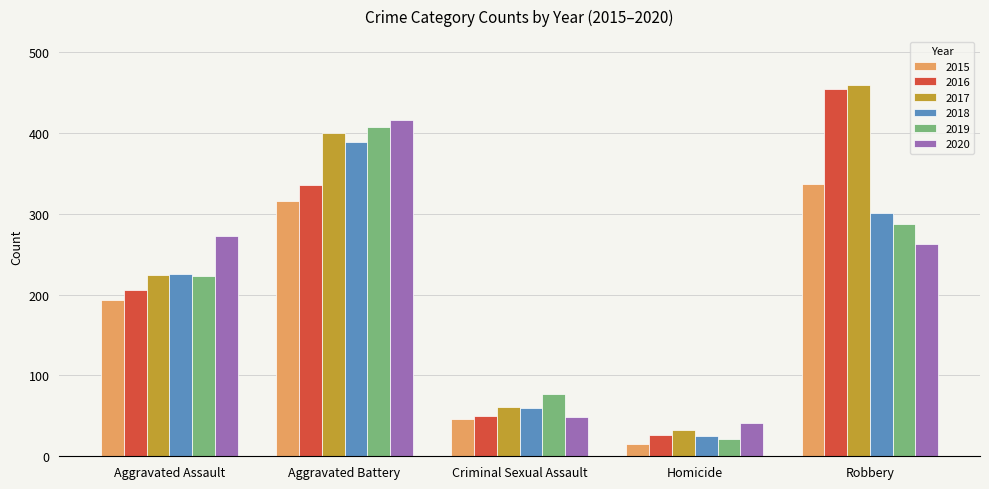

Is it true that 2017 equals 54 at Homicide?

False